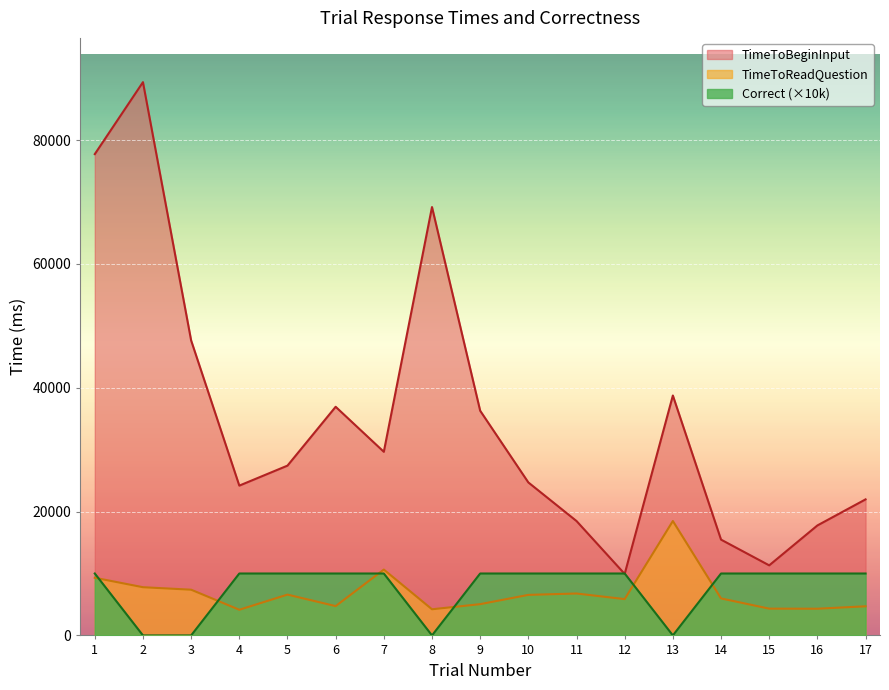

What is the spread (max minus min) of values at 11?

11705.8